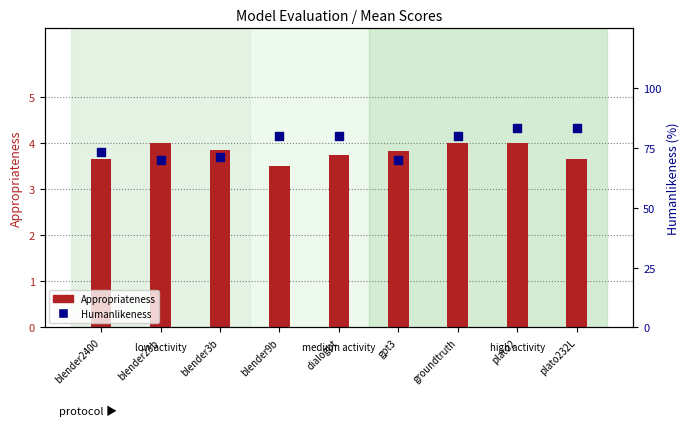

What are all the series names shown in the legend?

Appropriateness, Humanlikeness